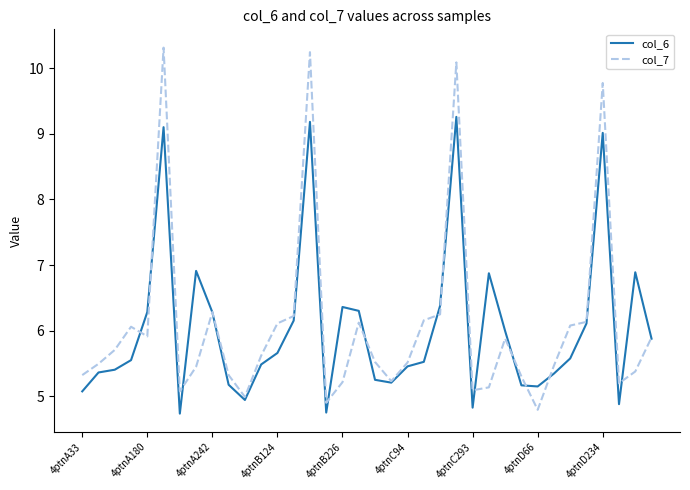

What is the minimum value for col_7?

4.8